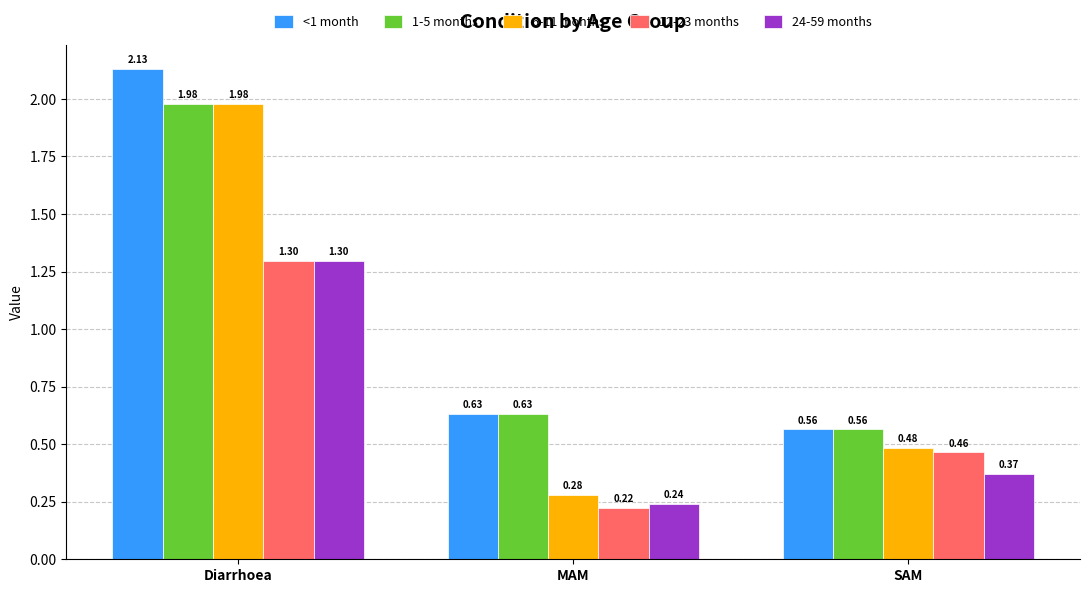

Which category has the highest value across all series?

Diarrhoea